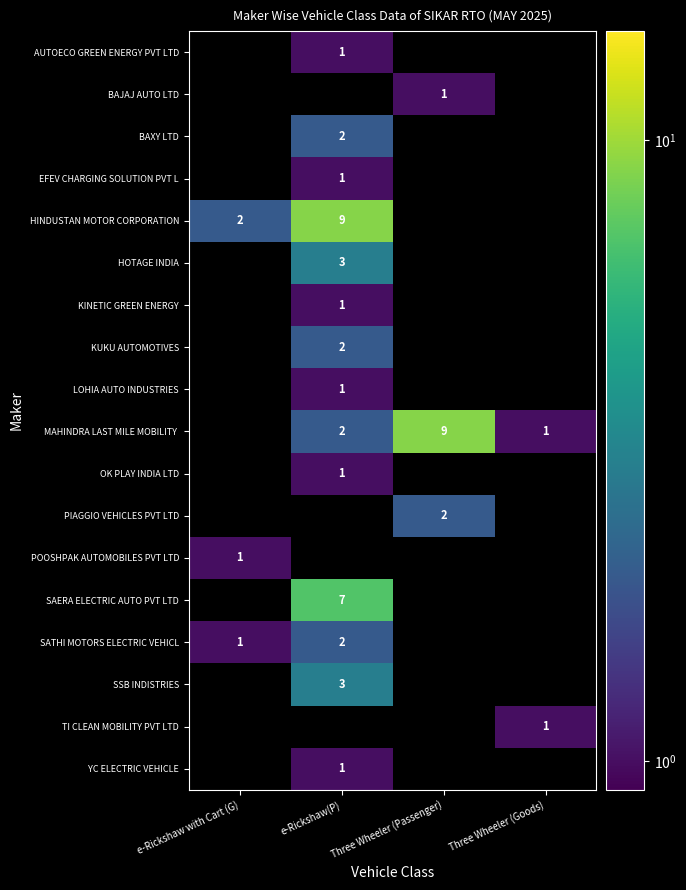

True or false: EFEV CHARGING SOLUTION PVT L has a value of 1 at e-Rickshaw(P).

True